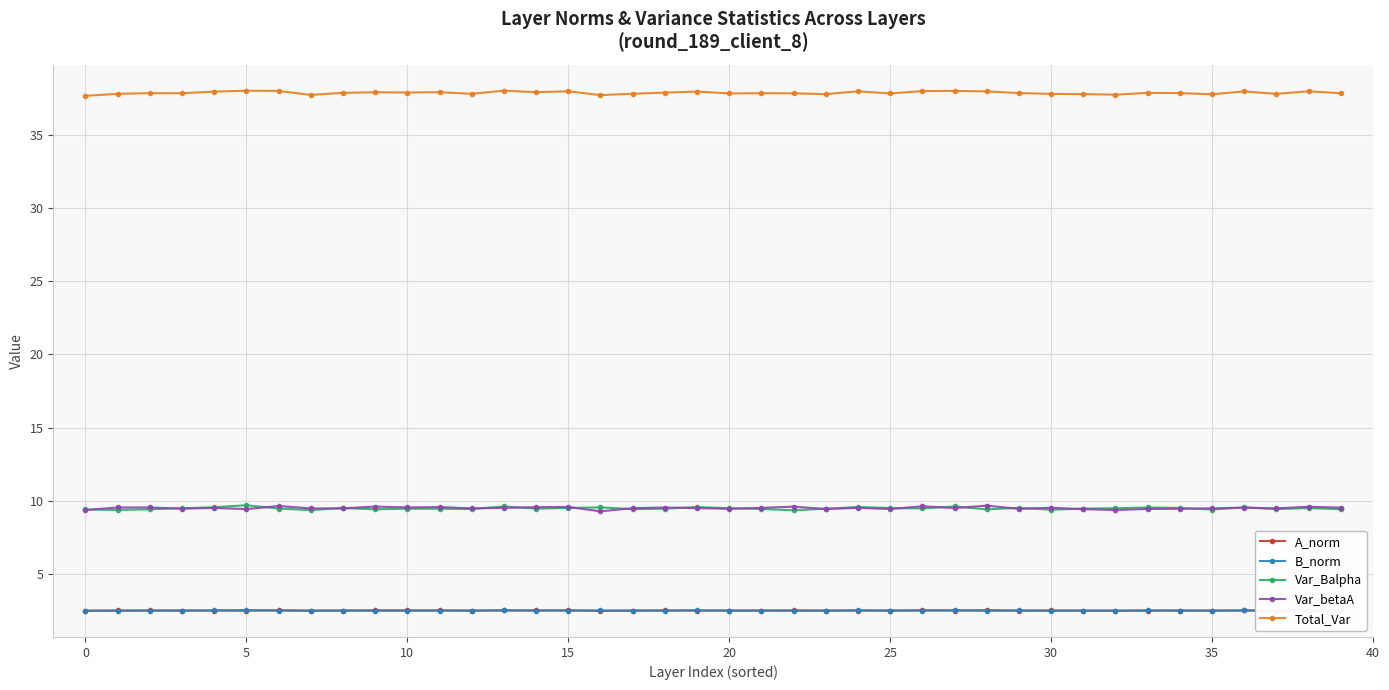

At how many categories does at least one series exceed 20?

40